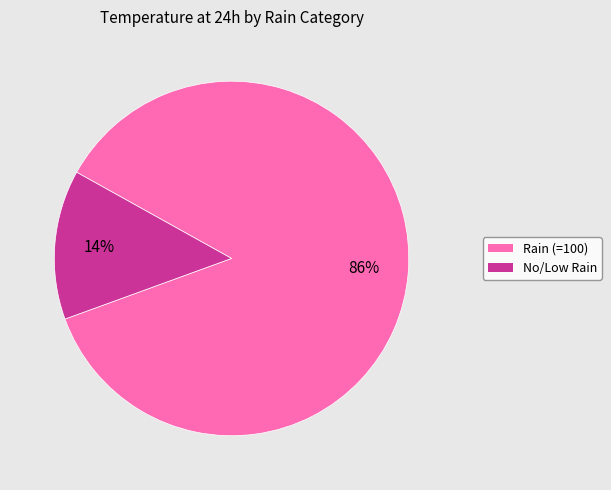

Count the number of slices in the pie.

2